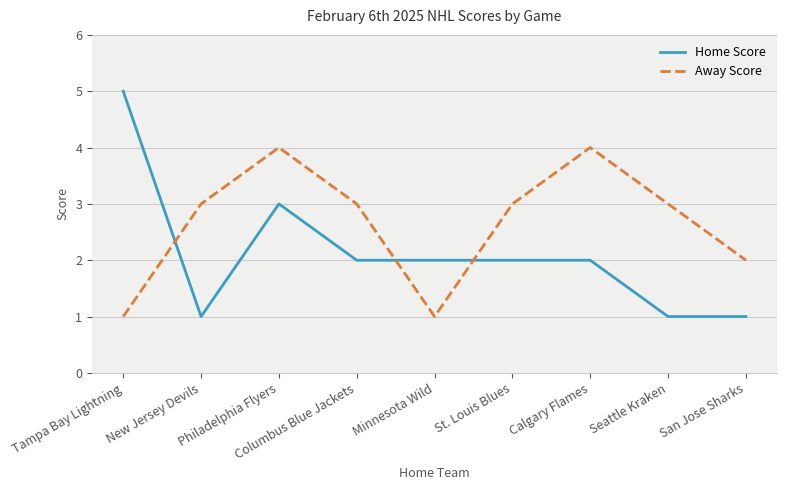

How many series are shown in this chart?

2